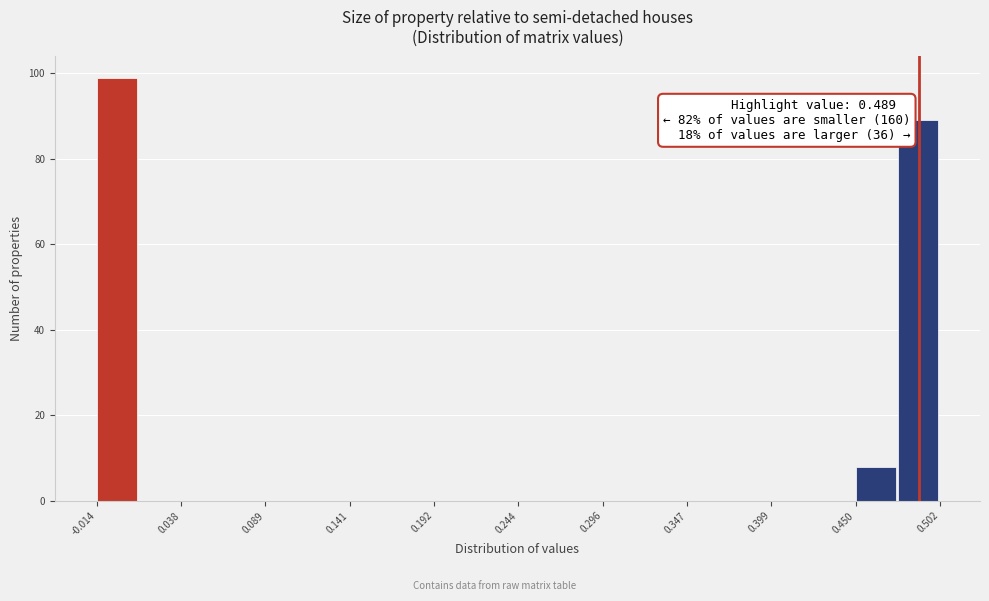

Around what value on the x-axis is the tallest bar? Give the approximate position of its centre, as read against the axis.

0.00